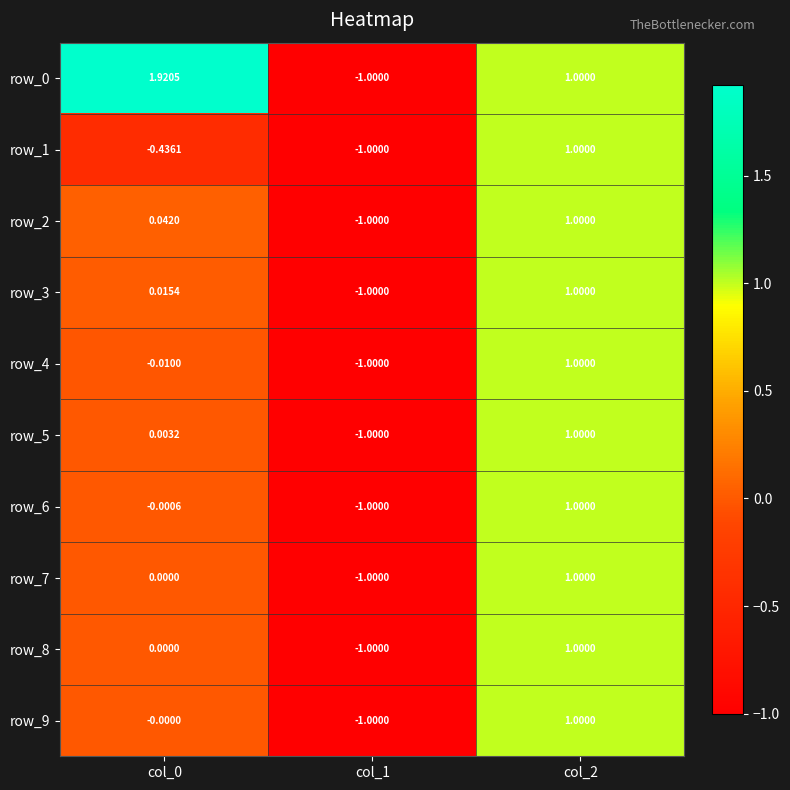

How many categories are shown in the chart?

3